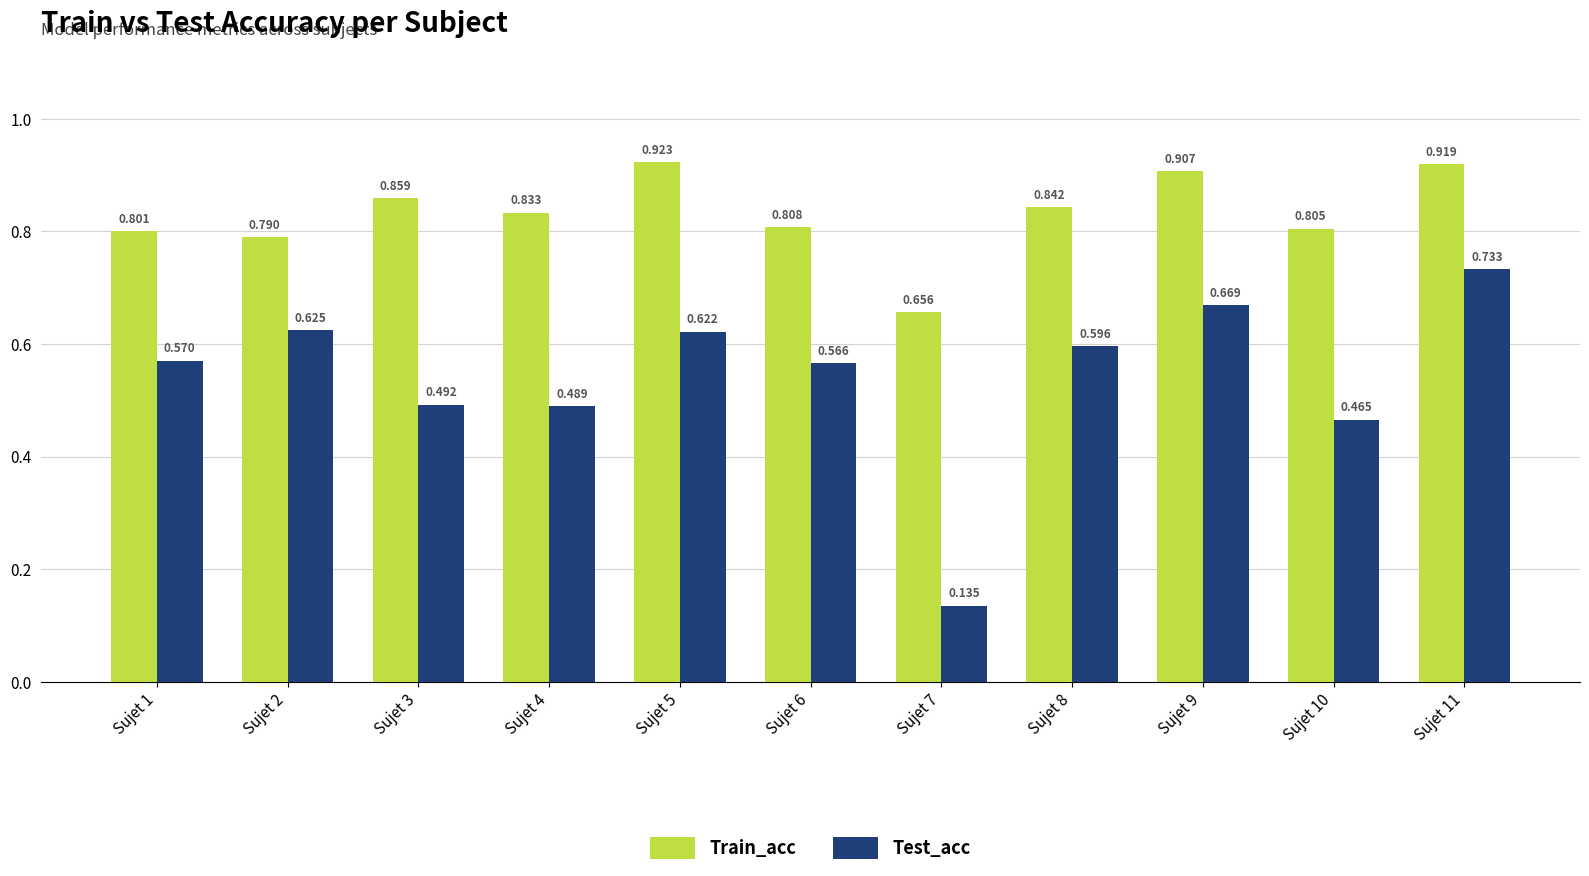

The value of Test_acc at Sujet 4 is 0.2. True or false?

False